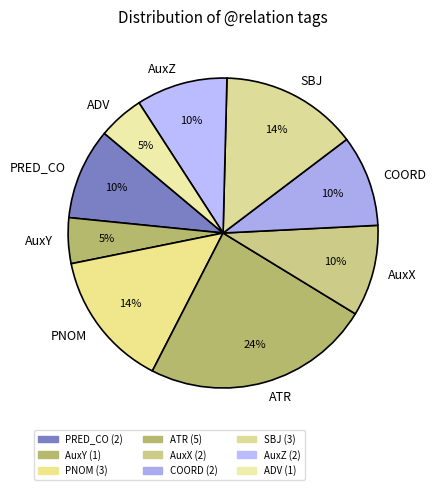

Is there a majority slice in this chart?

No